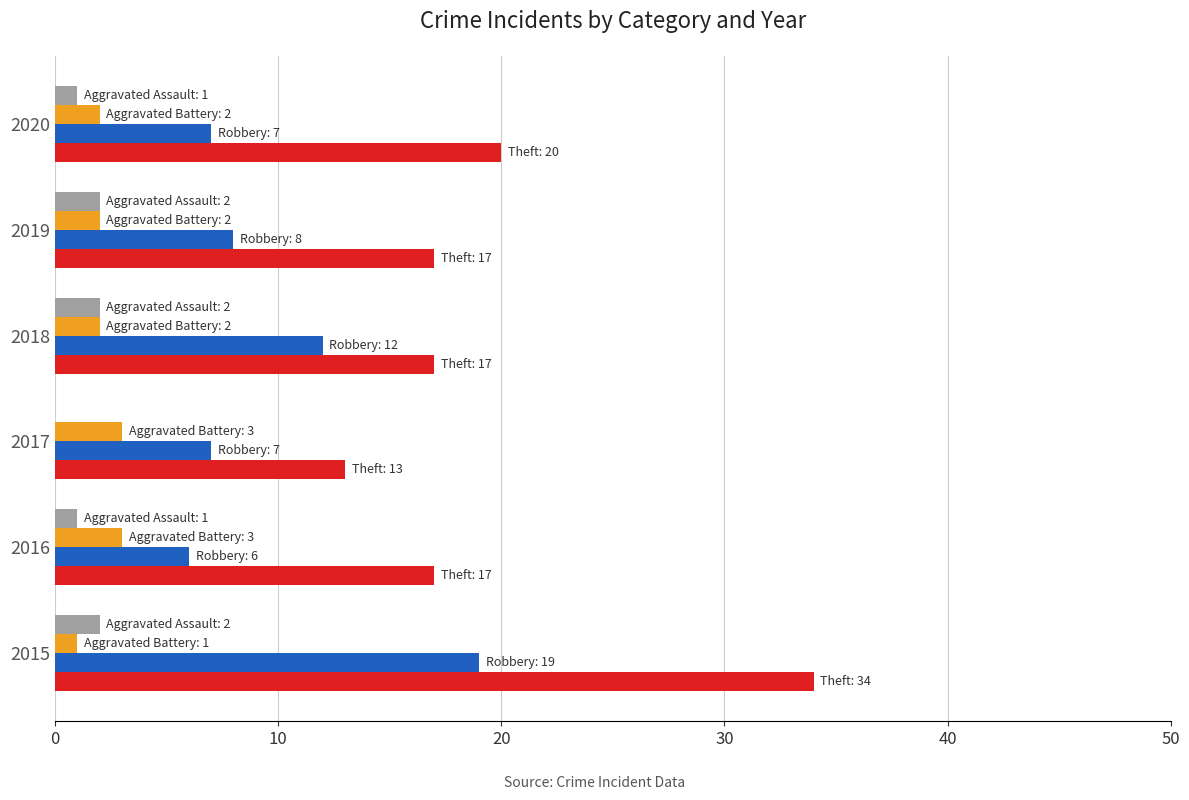

At which category is the sum across all series the highest?

2015